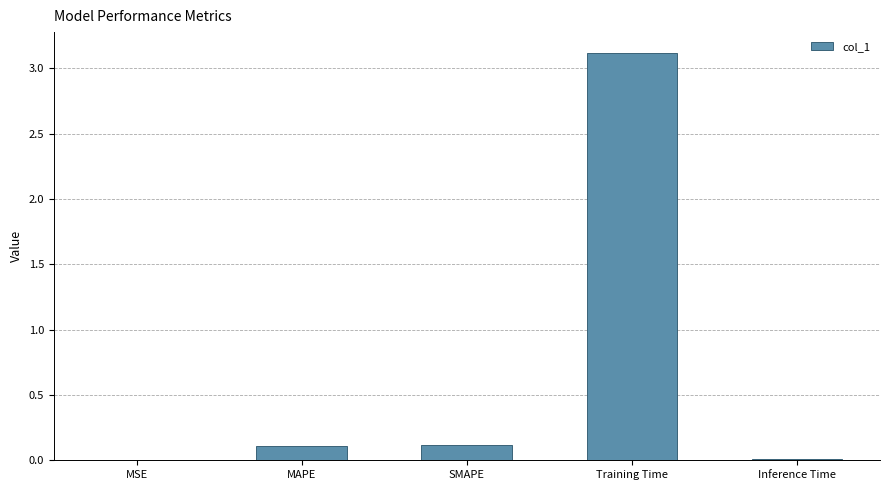

At which category does the chart reach its peak across all series?

Training Time